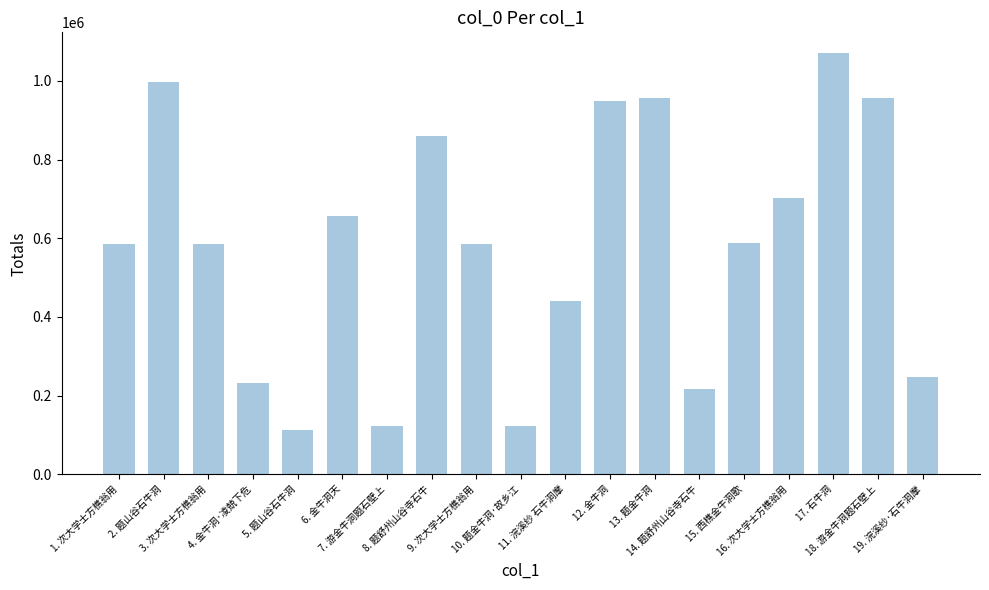

What is the label of the 8th bar from the left?

8. 题舒州山谷寺石牛